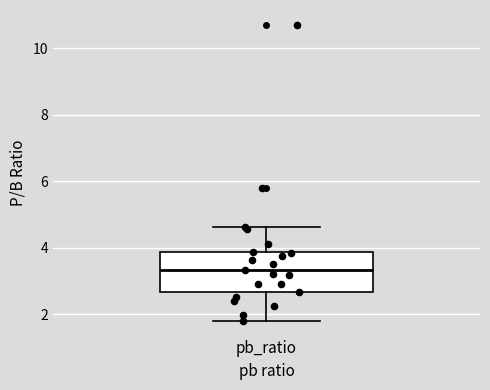

Transcribe this box plot: give where the median line is, the range the box spans, and where the two whiskers end, as read against the y-axis. The values are not printed on the chart, so give them approximately, as read against the axis.

median 3.4, box 2.6 to 3.8, whiskers 1.8 to 4.6